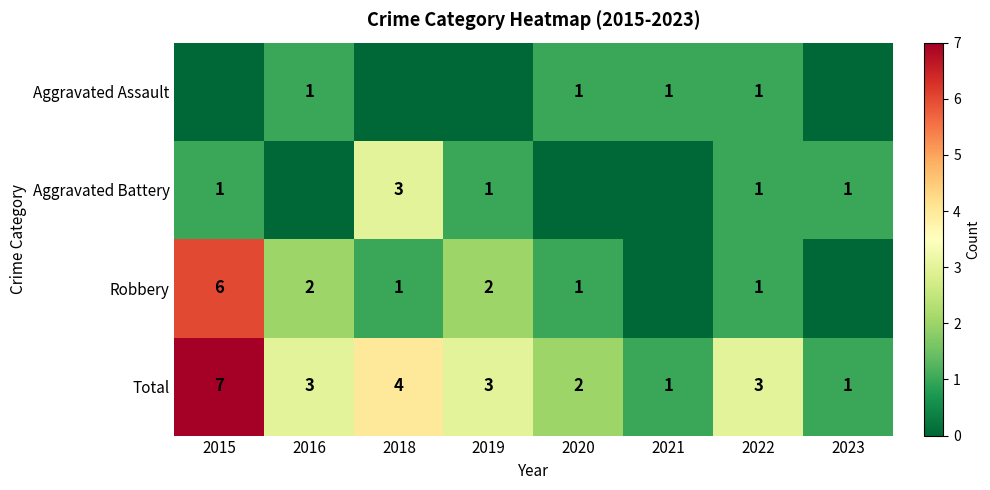

How many distinct data groups are displayed?

4